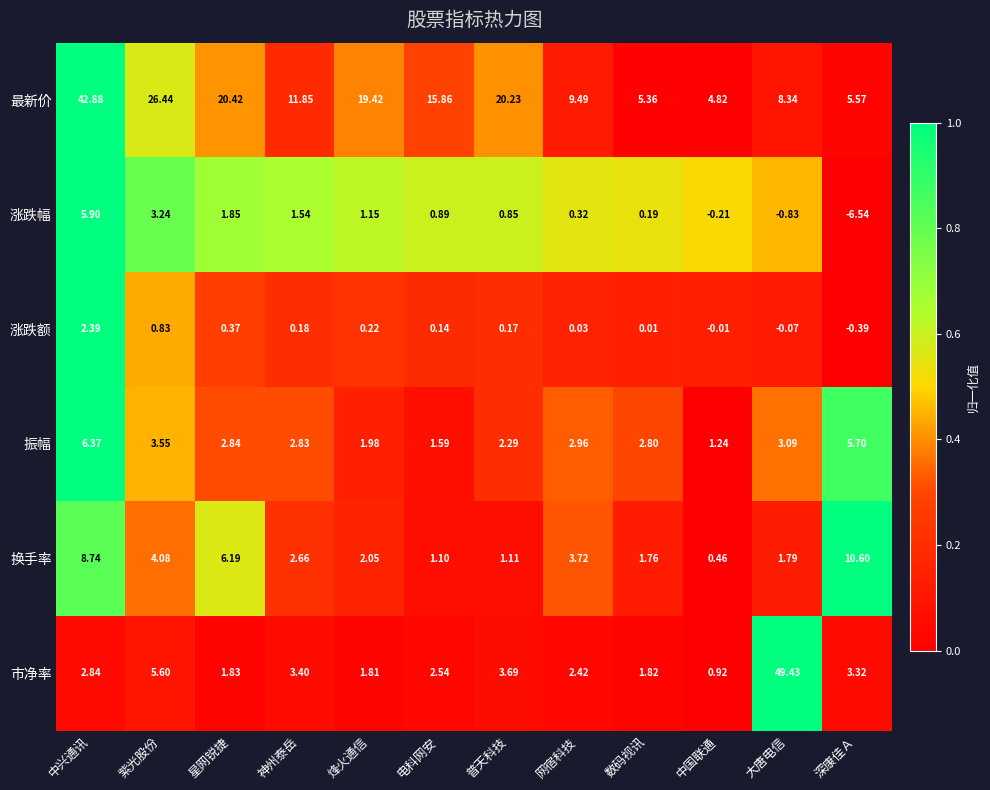

Which series has the largest total across all categories?

最新价